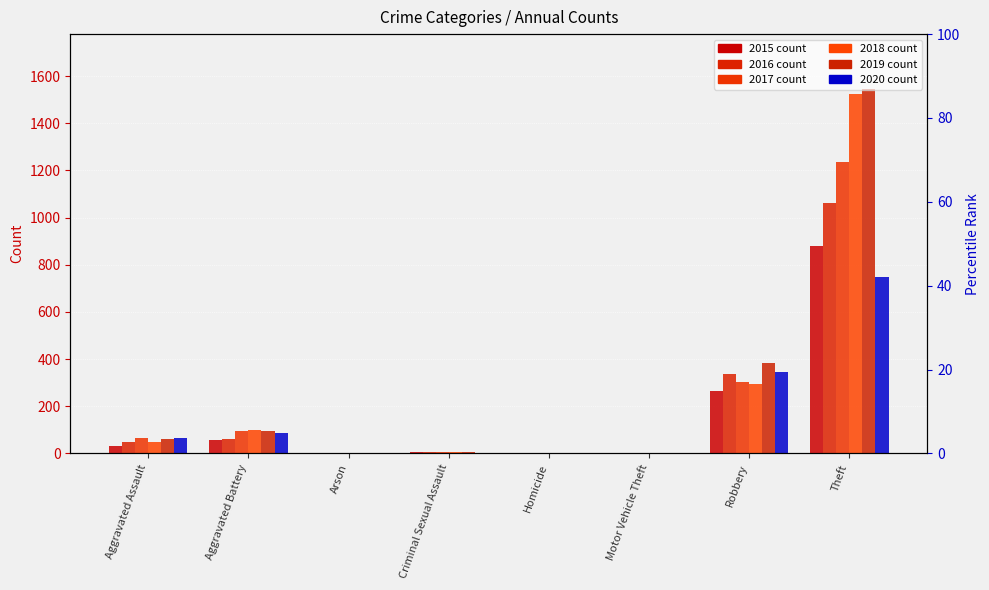

At which label is 2018 closest to 762?

Robbery